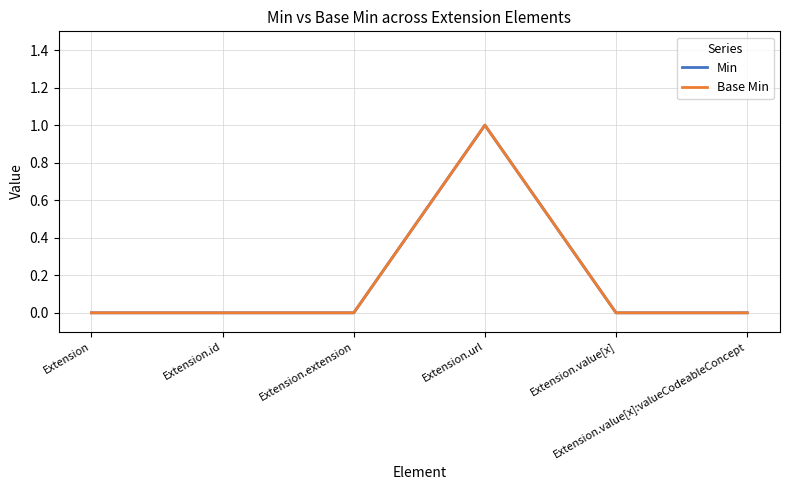

Reading left to right, transcribe all the data shown in this chart.

Min: 0	0	0	1	0	0
Base Min: 0	0	0	1	0	0